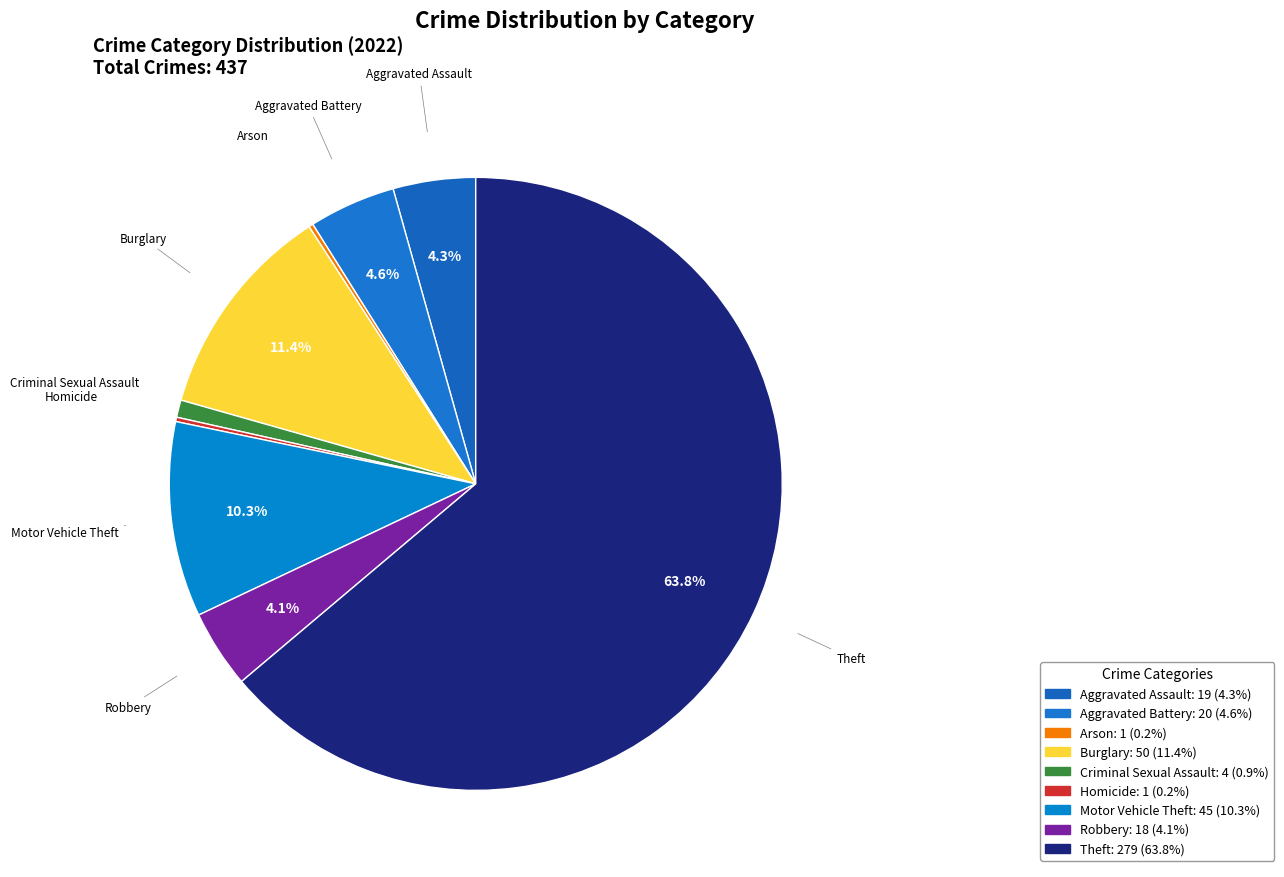

How much of the chart is everything except Aggravated Assault?

95.7%